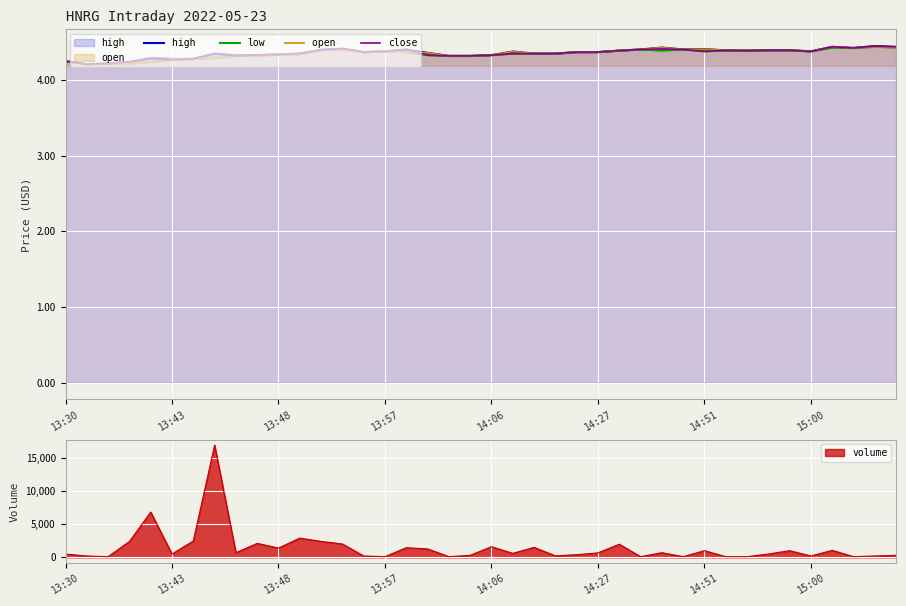

At 34, list the series in order from smallest to largest.

high , low, open , close